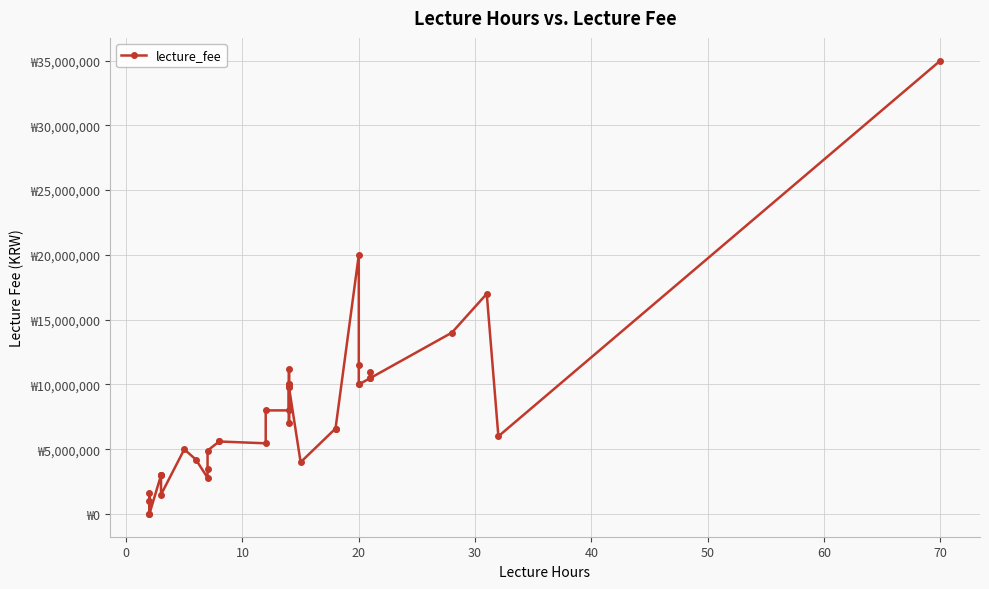

How many series are shown in this chart?

1